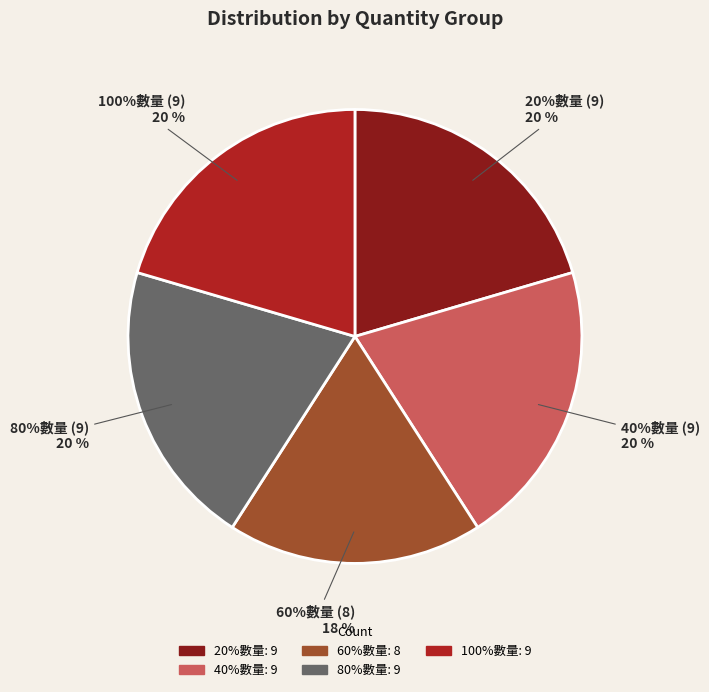

Is there a majority slice in this chart?

No